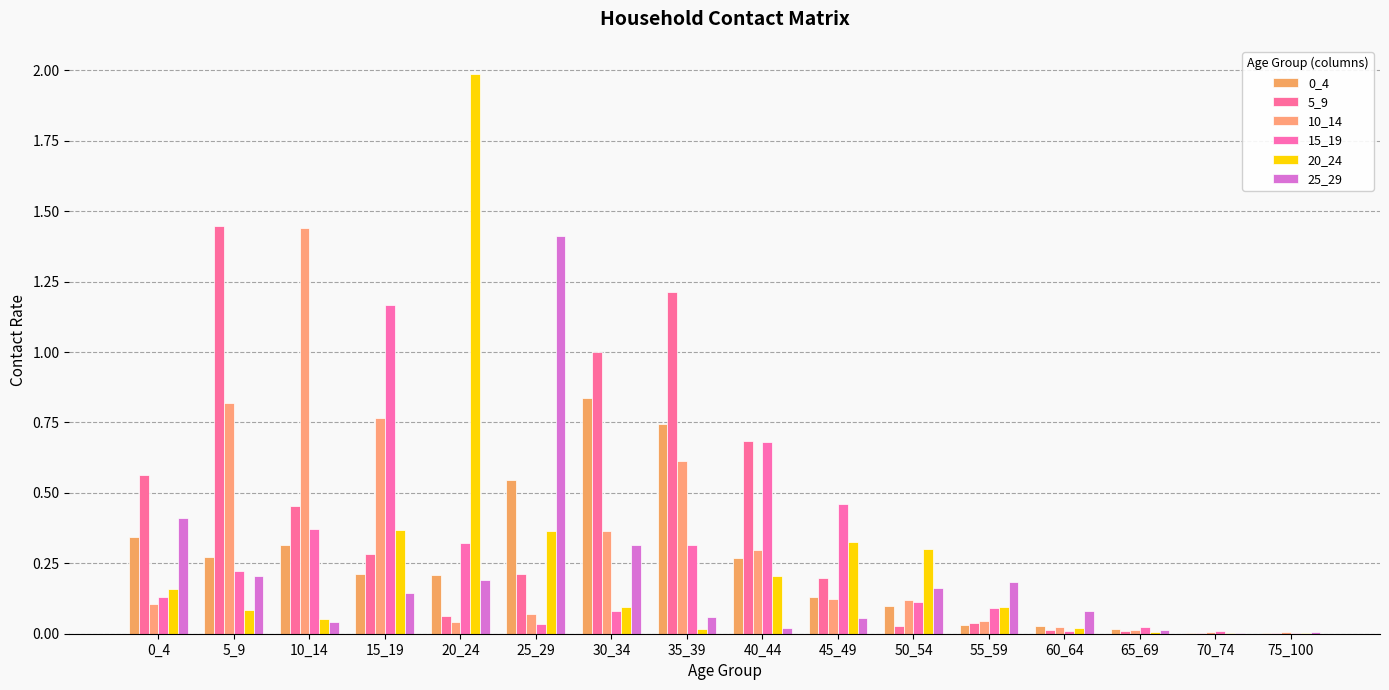

What is the greatest value displayed?

2.0